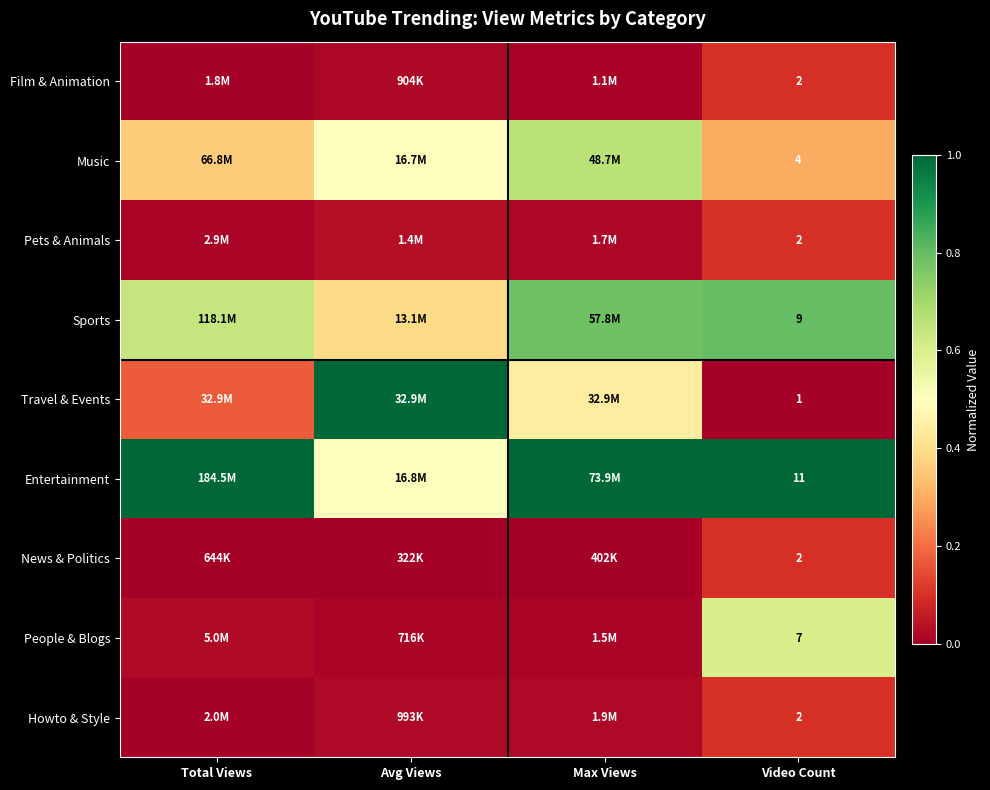

At which label does Howto & Style reach its minimum?

Total Views